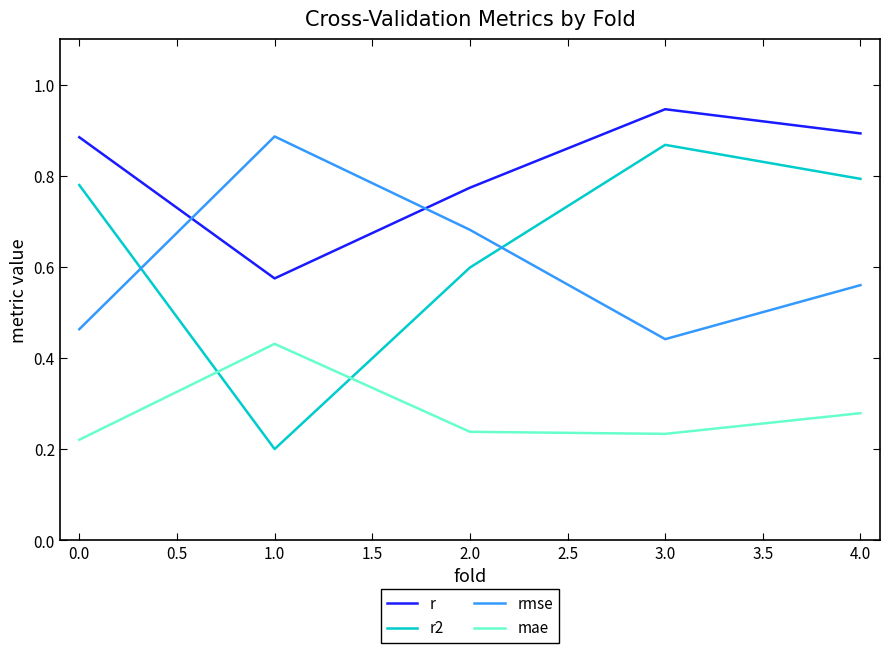

What position from the right is 2.0?

3